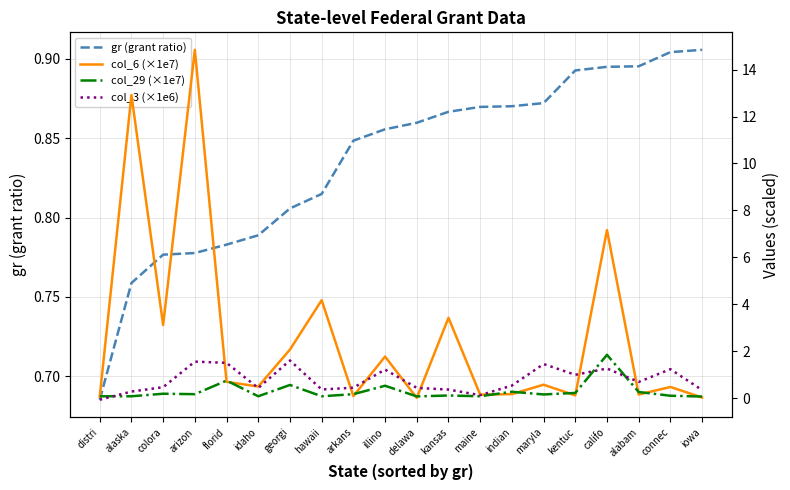

Rank the categories by col_29 (×1e7) value from highest to lowest.

califo, florid, georgi, illino, indian, alabam, kentuc, colora, arkans, arizon, maryla, kansas, connec, alaska, idaho, hawaii, distri, maine, delawa, iowa